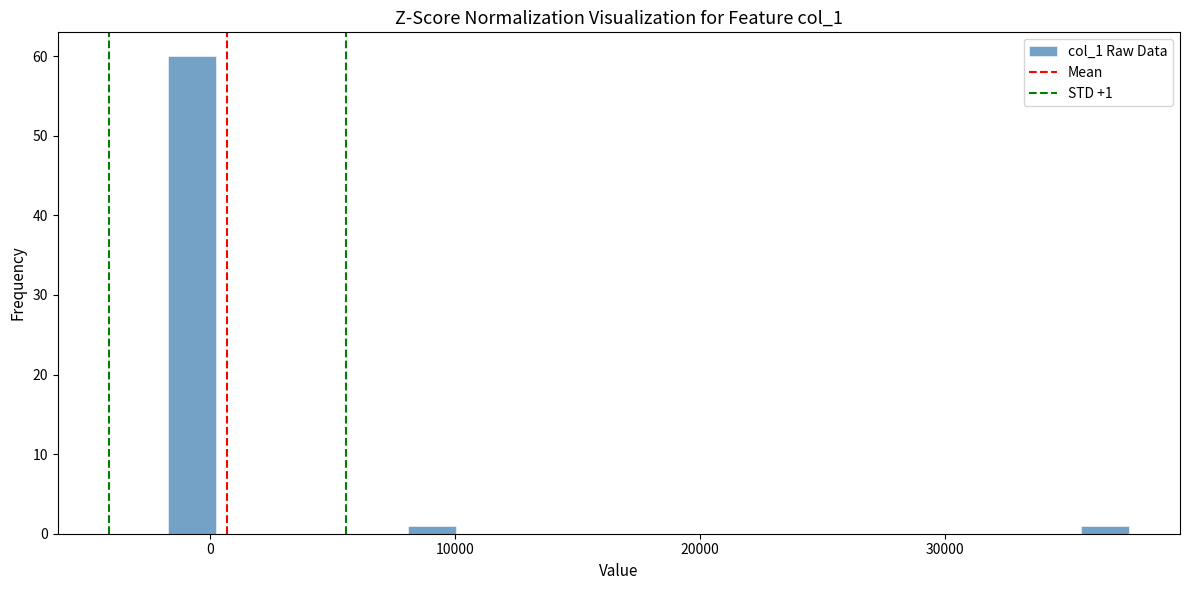

Around what value on the x-axis is the tallest bar? Give the approximate position of its centre, as read against the axis.

-1000